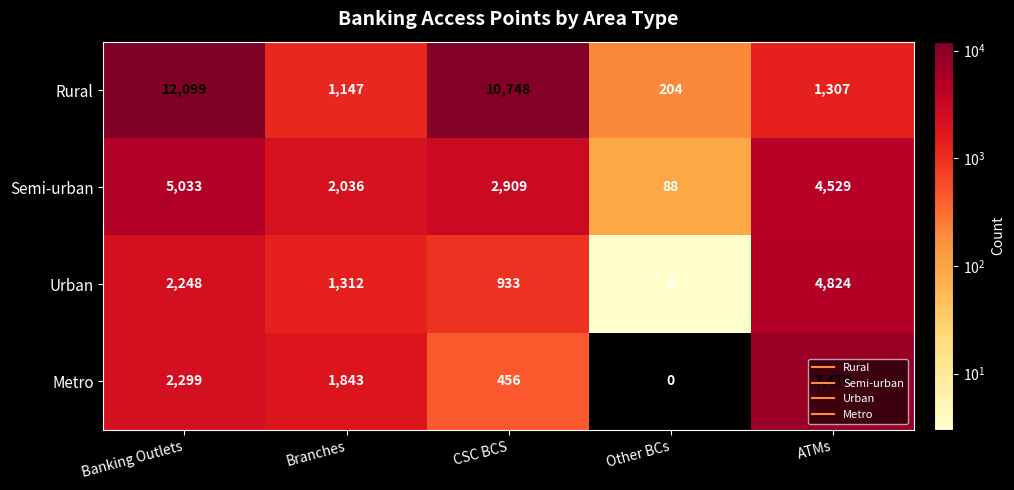

How many data points does each series have?

5